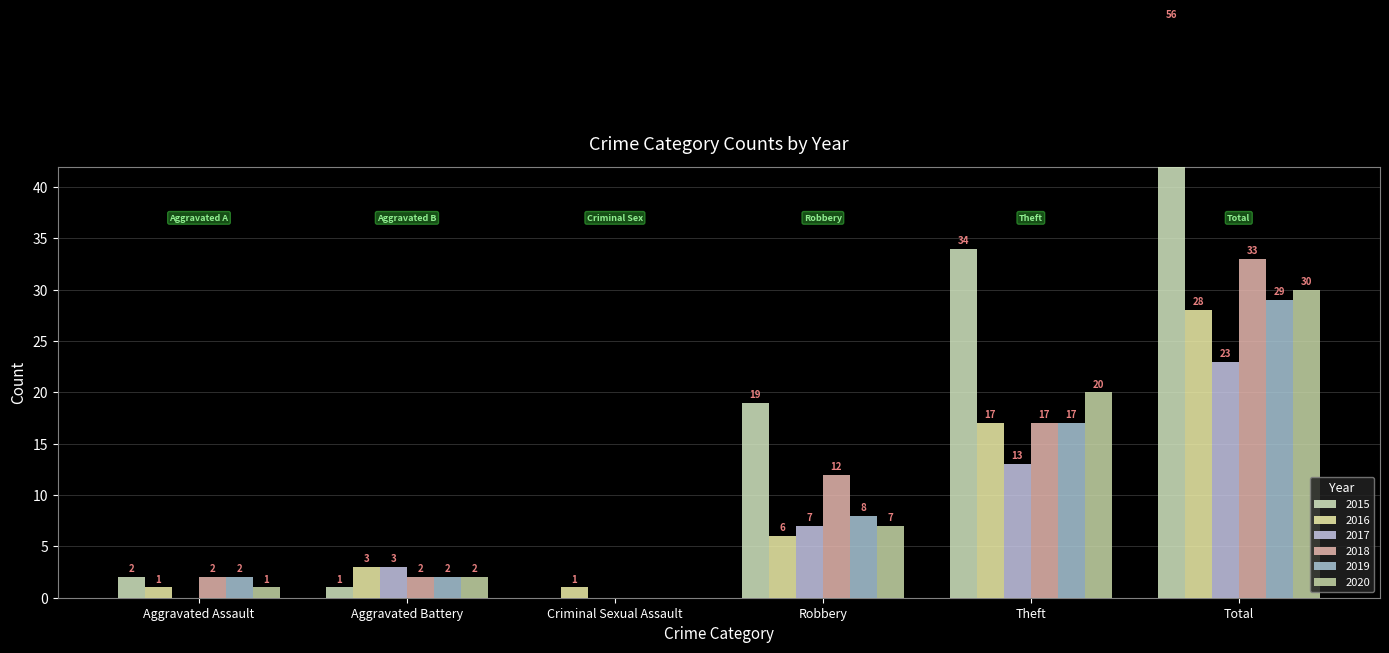

What position from the left is Robbery?

4